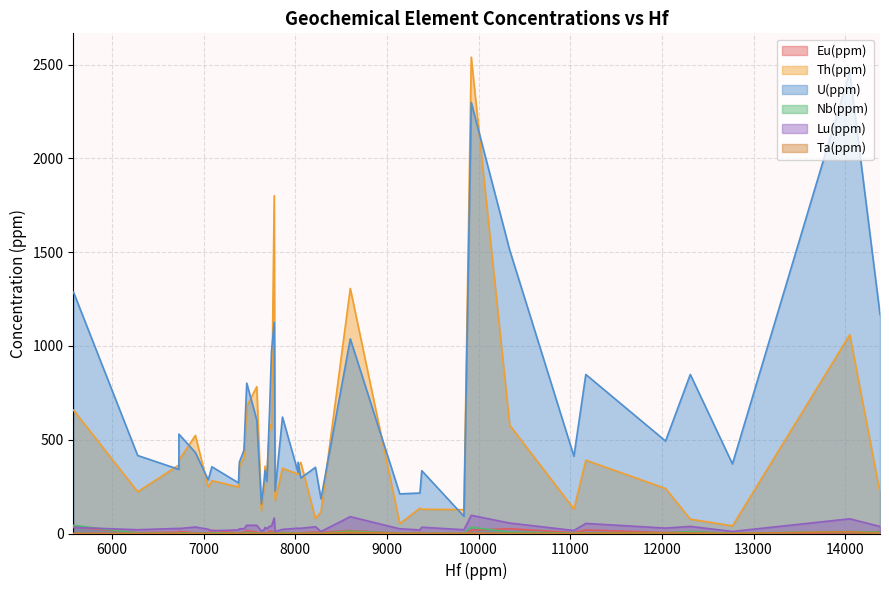

What is the sum of all Th(ppm) values?

17940.1